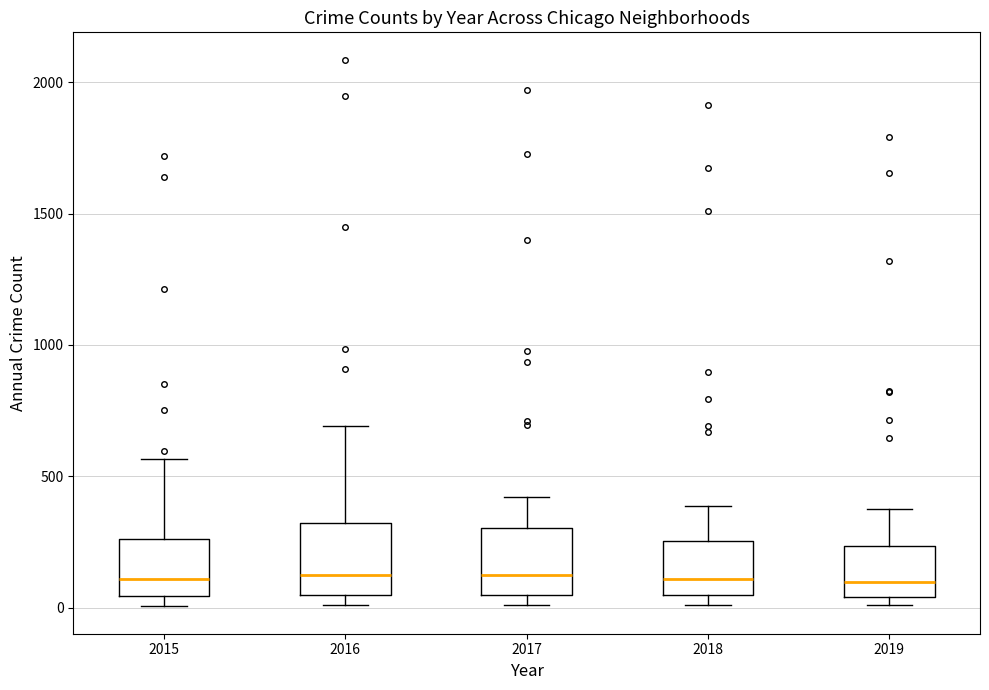

Reading left to right, read every box against the y-axis: the position of its median line, the range the box covers, and the ends of its whiskers. The values are not printed on the chart, so give them approximately, as read against the axis.

2015: median 100, box 50 to 250, whiskers 0 to 550
2016: median 150, box 50 to 300, whiskers 0 to 700
2017: median 100, box 50 to 300, whiskers 0 to 400
2018: median 100, box 50 to 250, whiskers 0 to 400
2019: median 100, box 50 to 250, whiskers 0 to 400